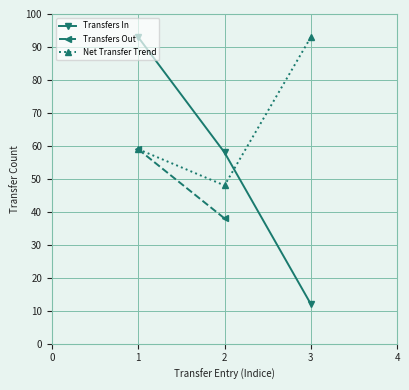

Is it true that Net Transfer Trend equals 93 at 3?

True